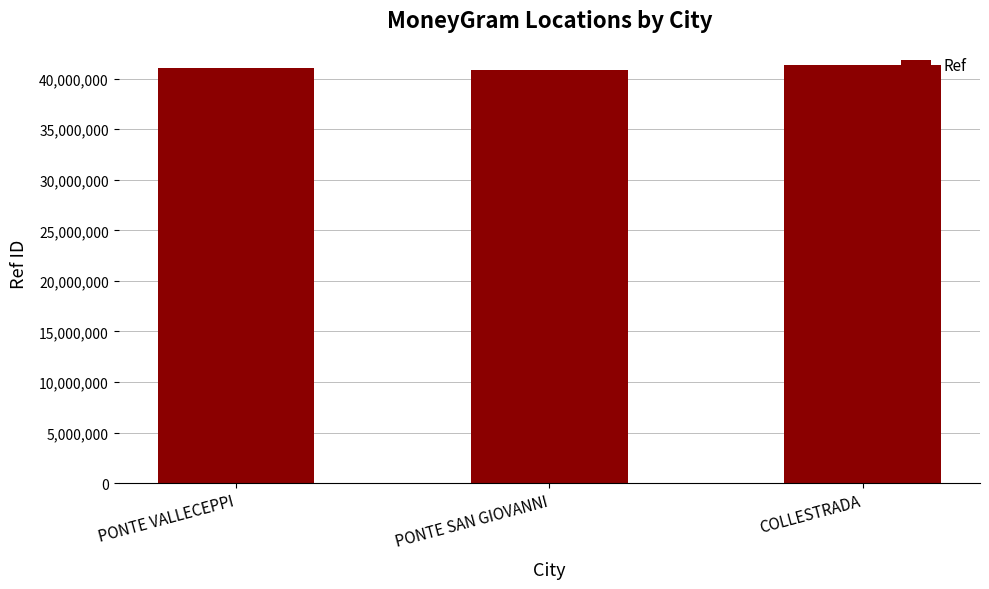

Where is the data nearest to the value 41143258?

PONTE VALLECEPPI